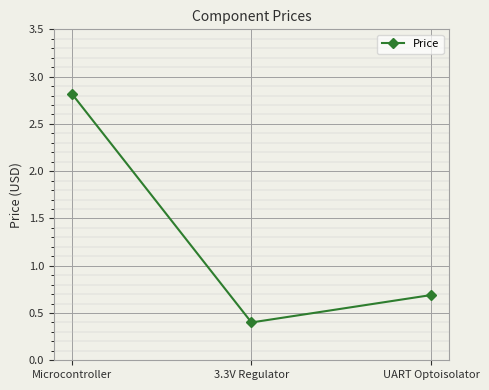

What is the label of the 3rd point from the left?

UART Optoisolator